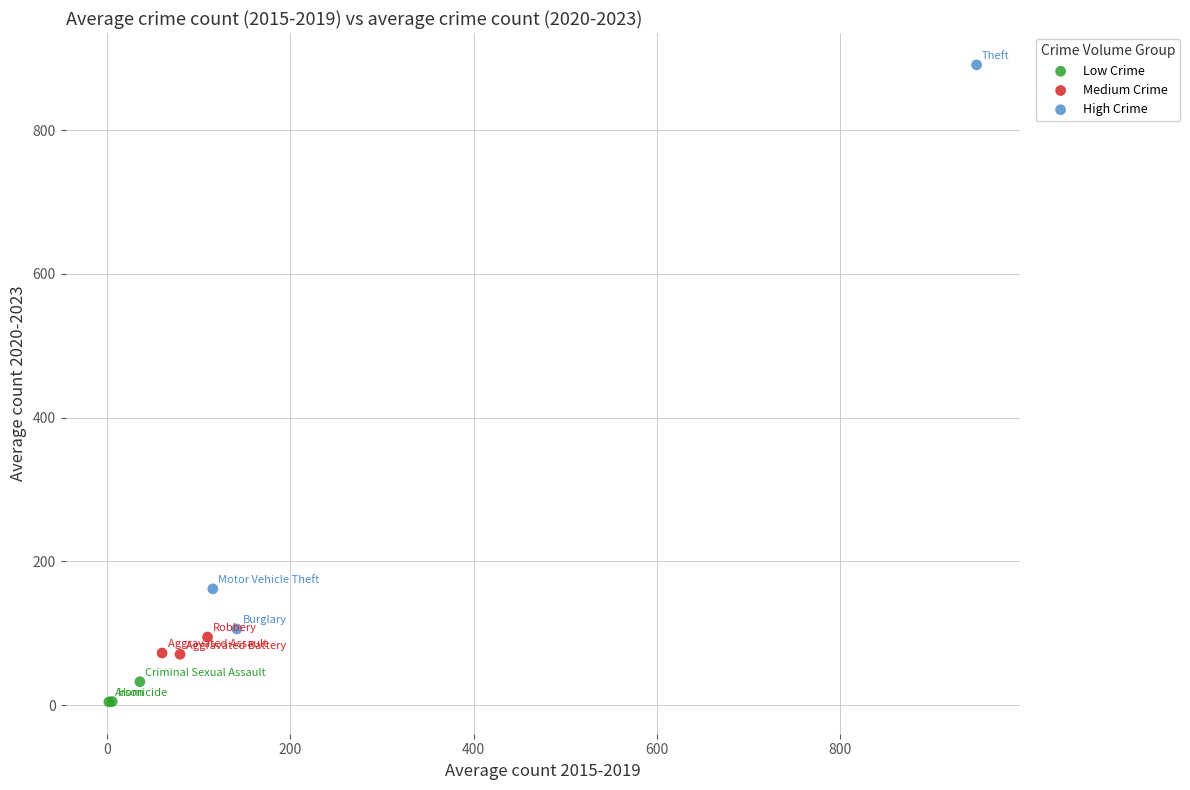

Which series contains the highest Y value?

High Crime